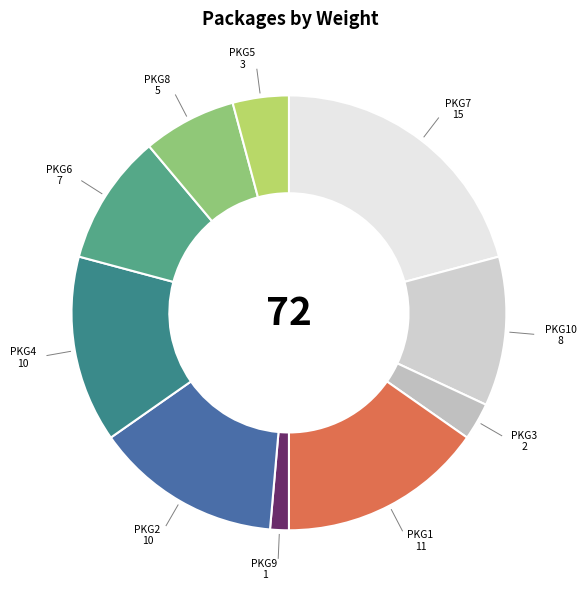

Which slice is the largest?

PKG7